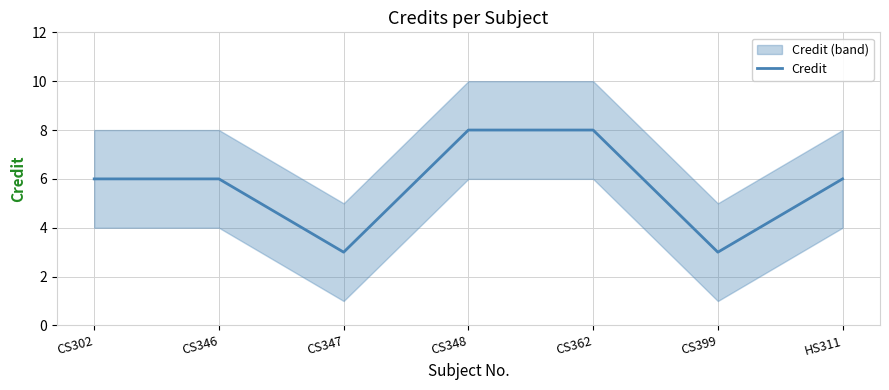

What is the value of the 1st point from the left?

6